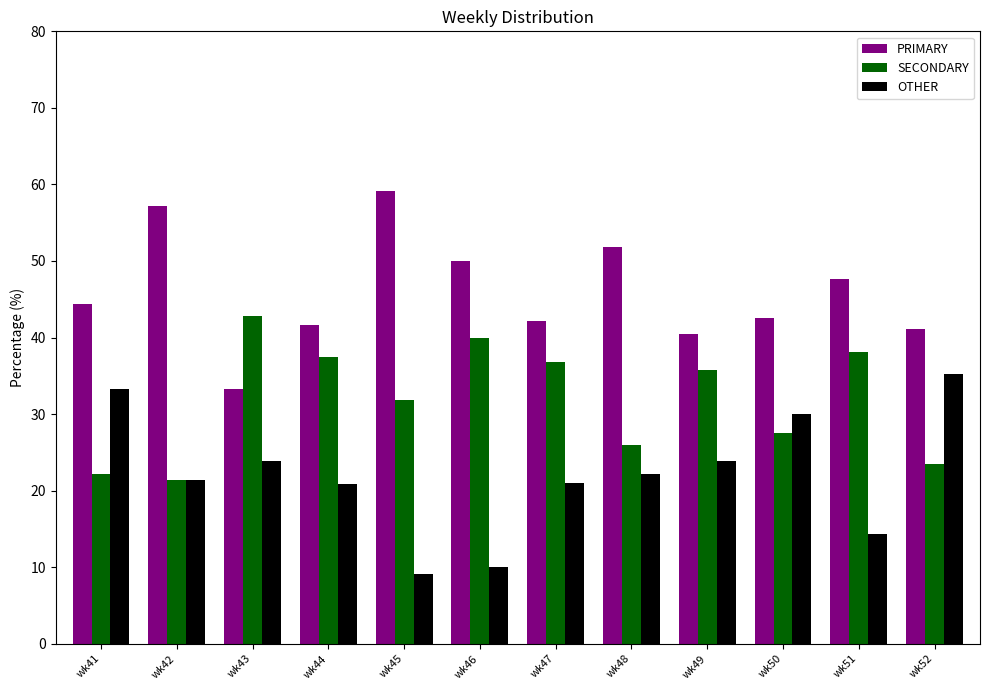

At wk45, list the series in order from smallest to largest.

OTHER, SECONDARY, PRIMARY